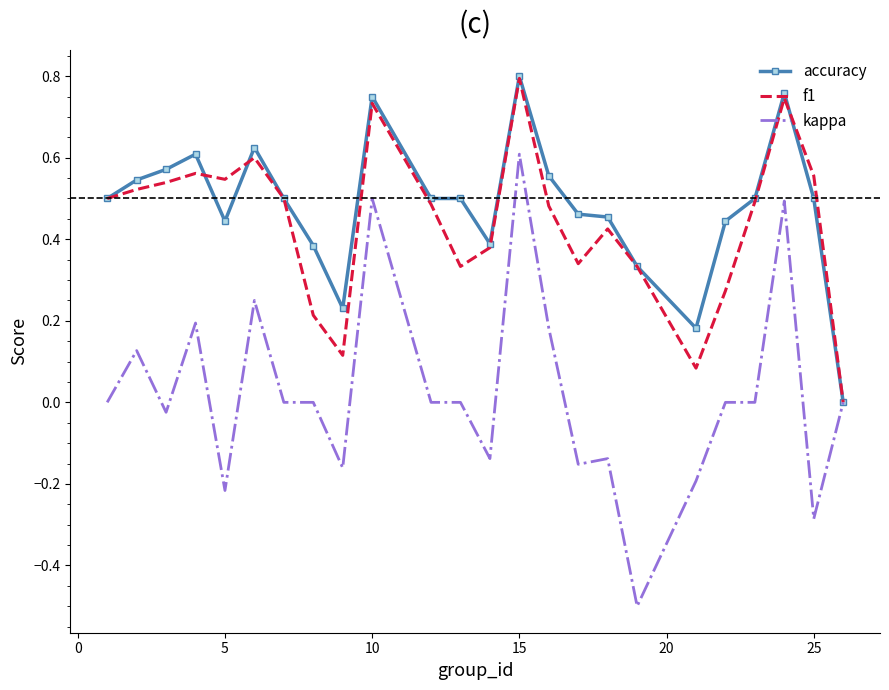

Which series has the widest spread of values?

kappa